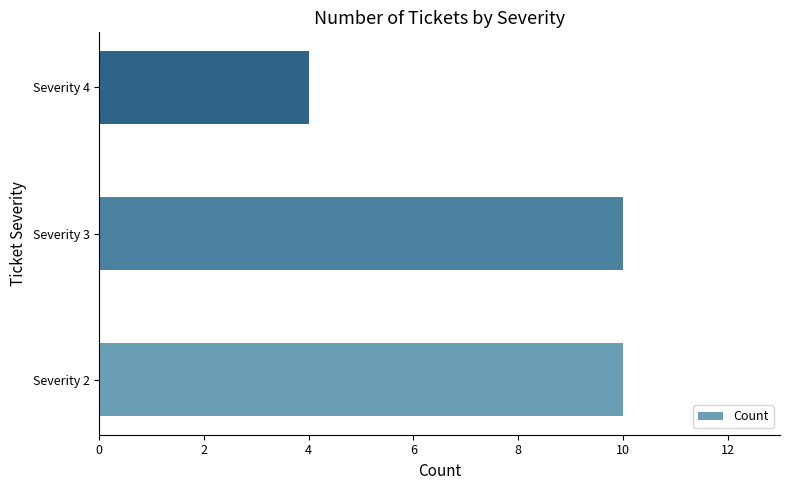

What is the change in value from Severity 2 to Severity 4?

-6